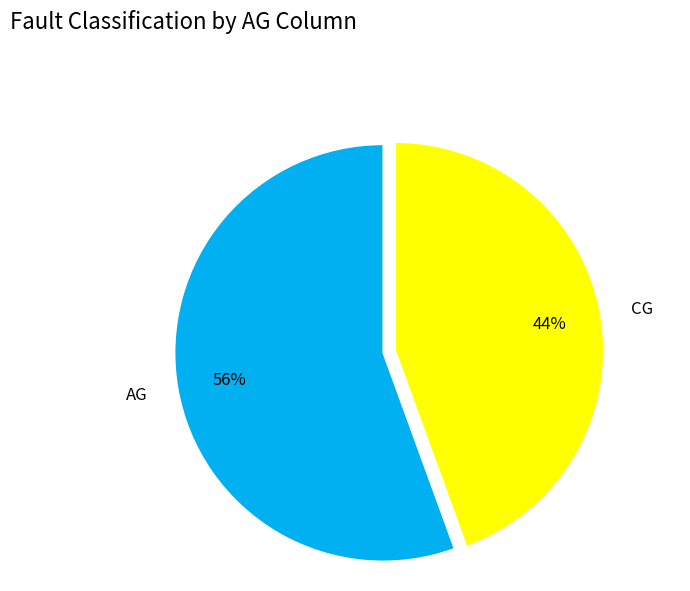

Combined, do CG and AG account for over 50%?

Yes